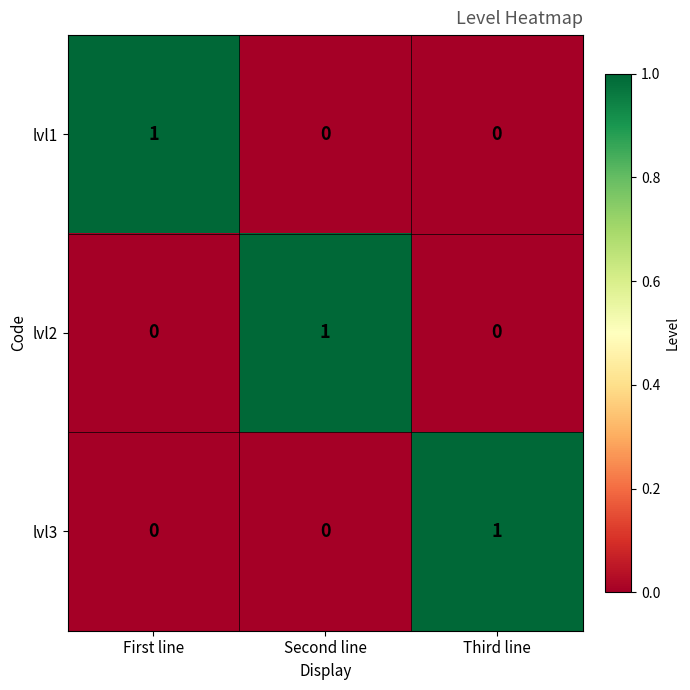

Is it true that lvl3 equals 0 at First line?

True